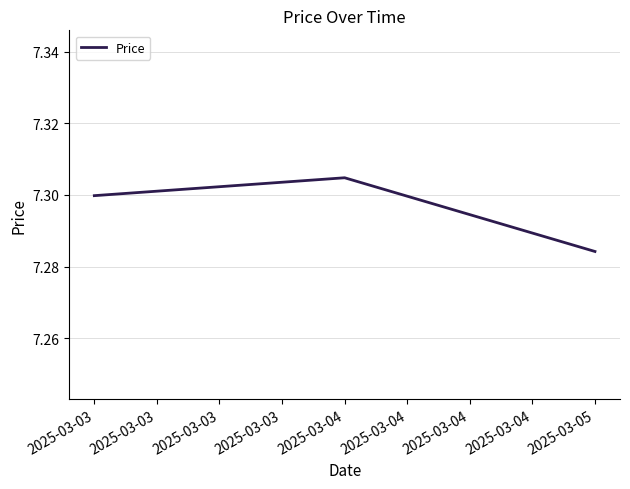

Count the values in the range 7 to 8.

3